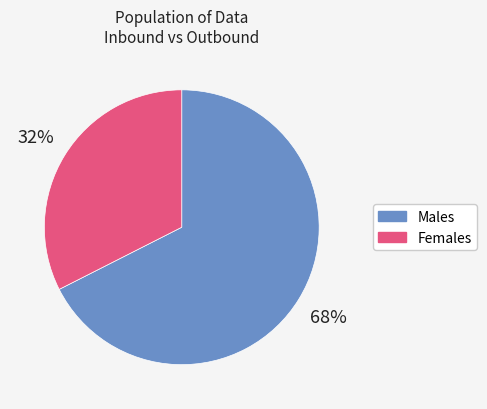

Which category has the biggest portion of the pie?

Males